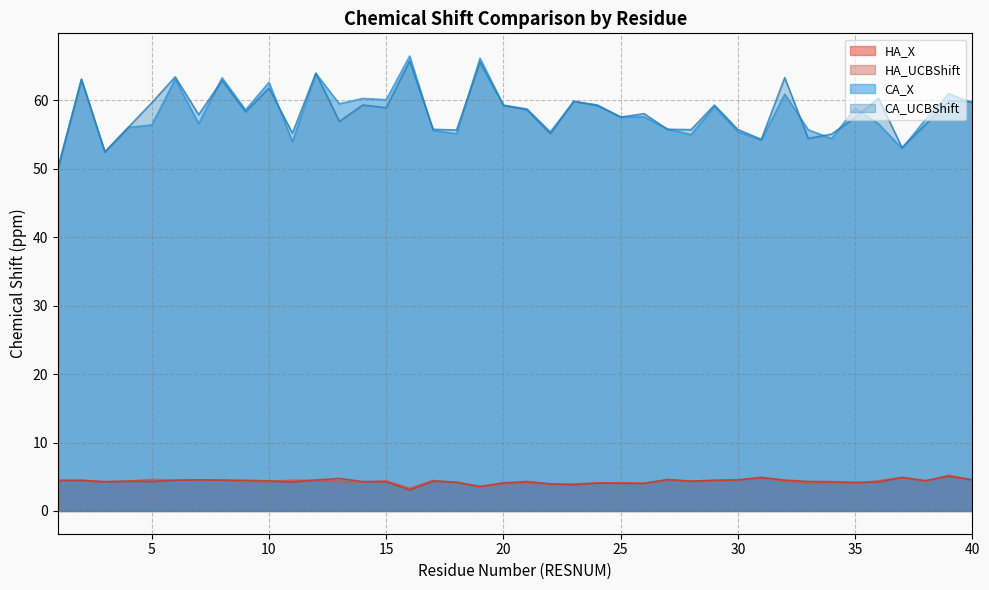

Reading left to right, extract all data points from this chart.

HA_X: 4.5	4.5	4.3	4.4	4.6	4.5	4.6	4.5	4.3	4.3	4.5	4.5	4.4	4.2	4.4	3.3	4.5	4.2	3.5	4.0	4.1	3.9	3.9	4.1	4.1	4.0	4.5	4.4	4.4	4.5	4.8	4.4	4.0	4.2	4.0	4.4	4.9	4.4	5.2	4.5
HA_UCBShift: 4.5	4.5	4.3	4.4	4.3	4.5	4.6	4.5	4.5	4.4	4.2	4.5	4.8	4.3	4.3	3.1	4.4	4.2	3.6	4.1	4.3	4.0	3.8	4.1	4.1	4.0	4.6	4.3	4.5	4.5	4.9	4.5	4.3	4.3	4.2	4.2	4.9	4.4	5.1	4.6
CA_X: 50.1	63.1	52.5	56.1	56.4	63.1	56.6	63.3	58.6	62.7	54.0	64.0	59.5	60.3	60.1	66.5	55.6	55.1	66.2	59.3	58.8	55.4	59.9	59.4	57.6	57.6	55.8	55.0	59.1	55.4	54.2	60.9	55.7	54.4	58.9	56.6	53.0	57.2	61.0	59.7
CA_UCBShift: 50.1	63.1	52.5	56.1	59.7	63.5	57.9	62.9	58.3	61.8	55.2	64.0	56.9	59.3	58.9	65.8	55.8	55.7	65.6	59.3	58.6	55.1	59.9	59.3	57.6	58.1	55.8	55.7	59.3	55.8	54.3	63.3	54.5	55.1	57.5	60.3	53.1	56.5	59.9	59.8